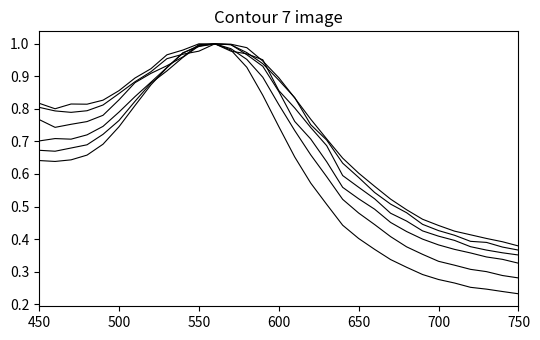

How many lines are shown in the chart?

6